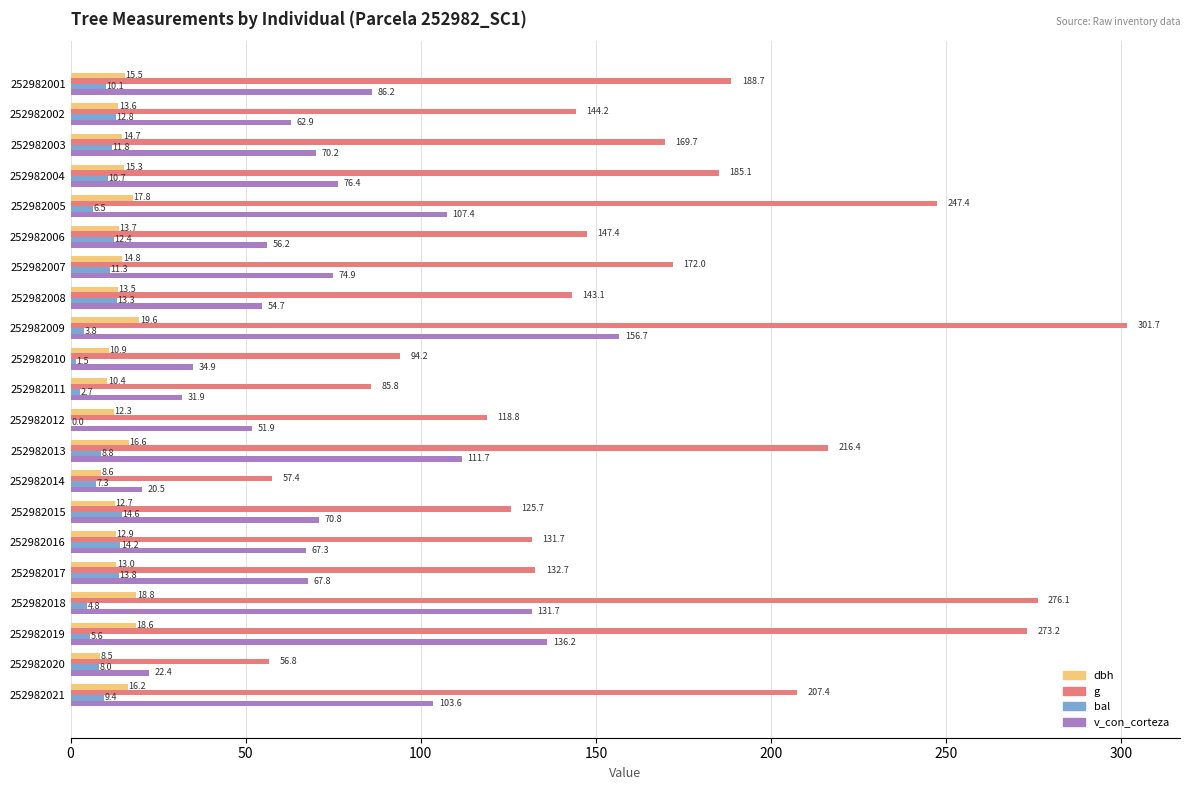

How many categories are shown in the chart?

21